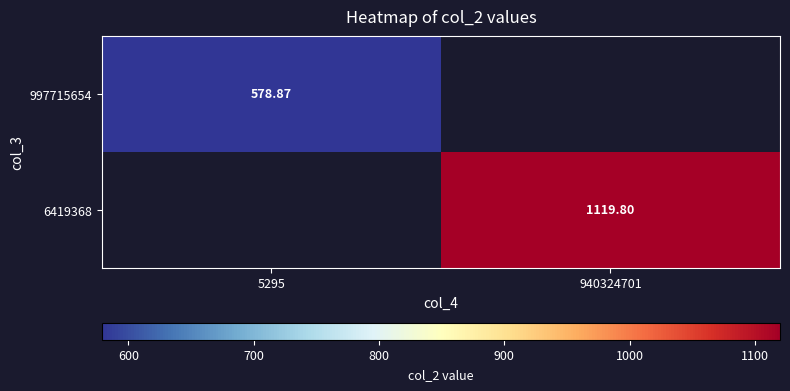

Is the value of 997715654 at 5295 greater than the value of 6419368 at 940324701?

No